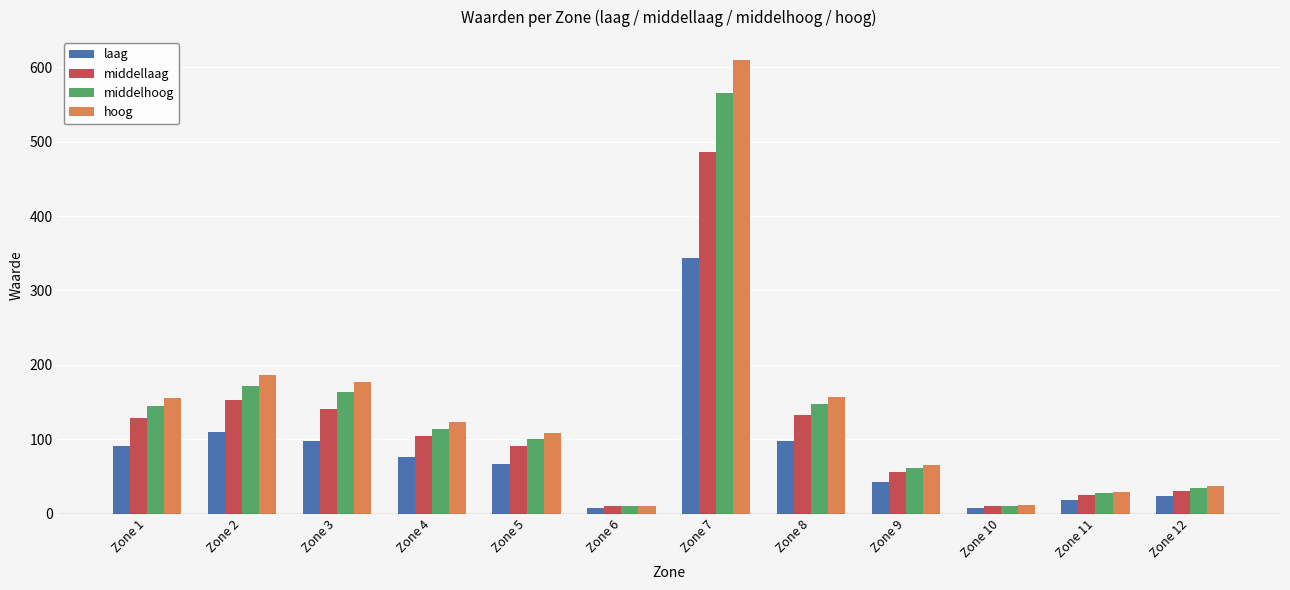

Which series has the largest range (max minus min)?

hoog